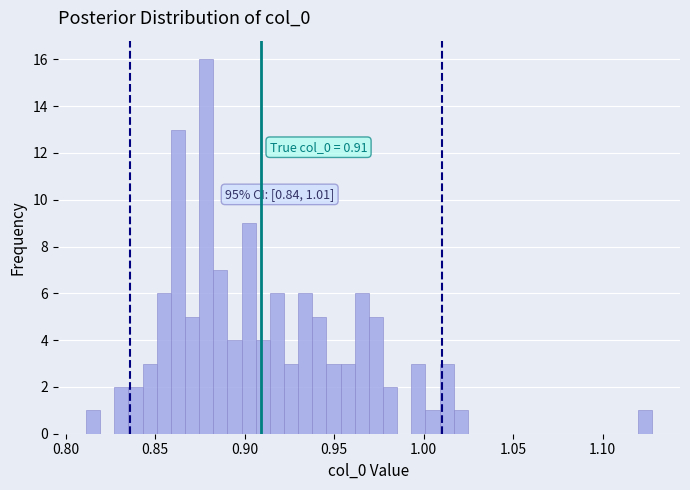

Around what value on the x-axis is the tallest bar? Give the approximate position of its centre, as read against the axis.

0.880